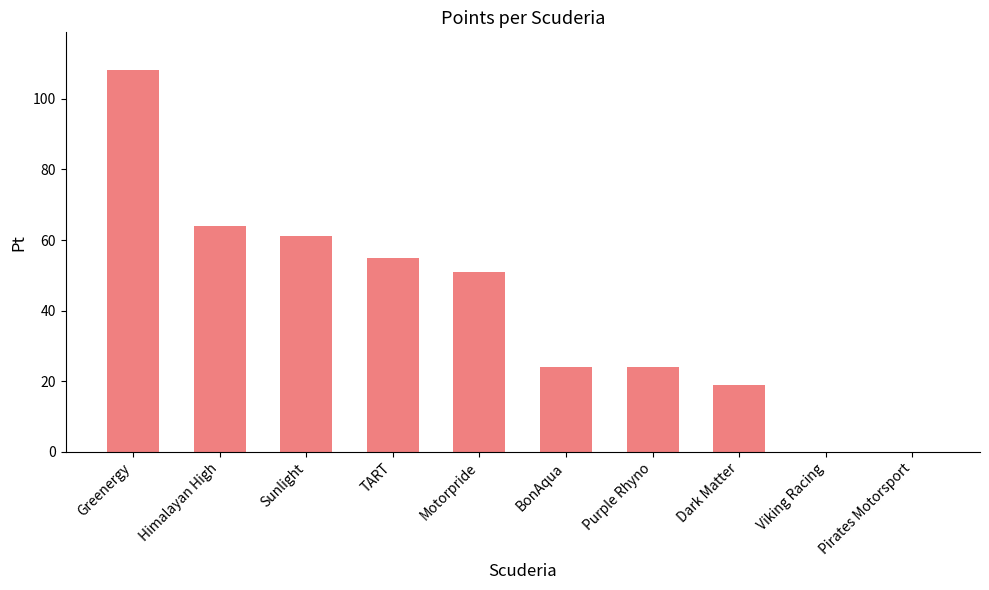

Read the value at TART.

55